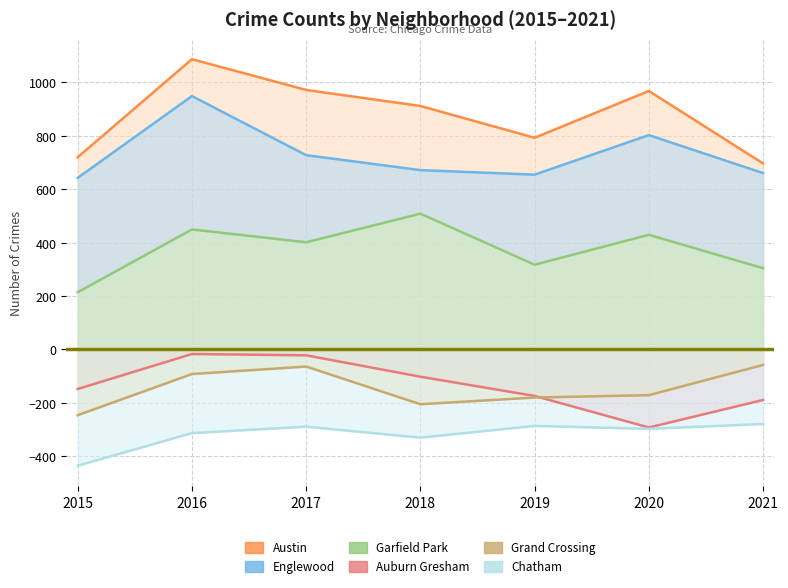

What is the smallest value displayed?

-435